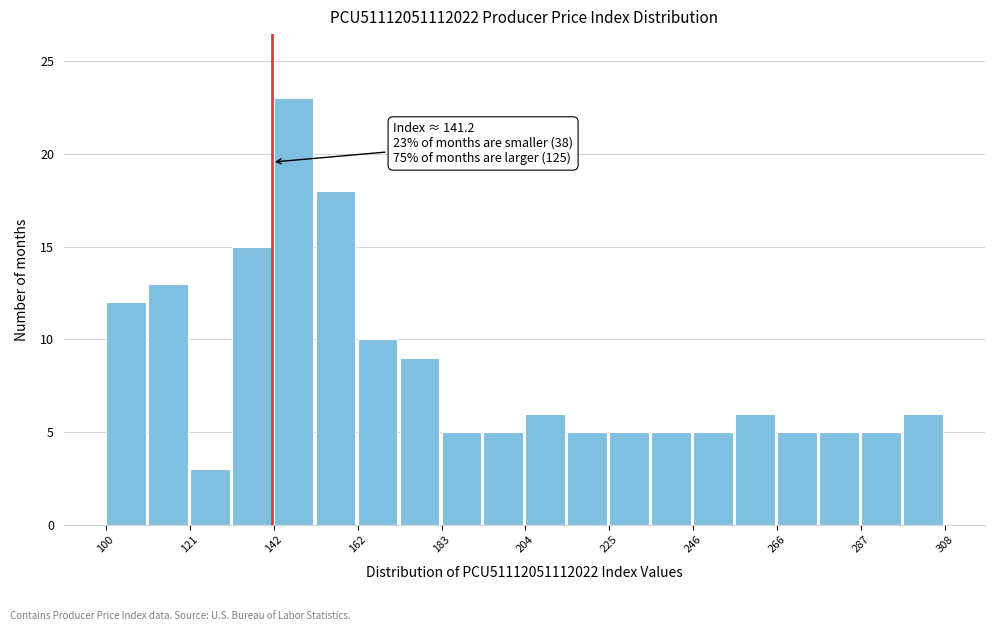

Read against the x-axis, roughly where is the centre of the tallest bar?

145